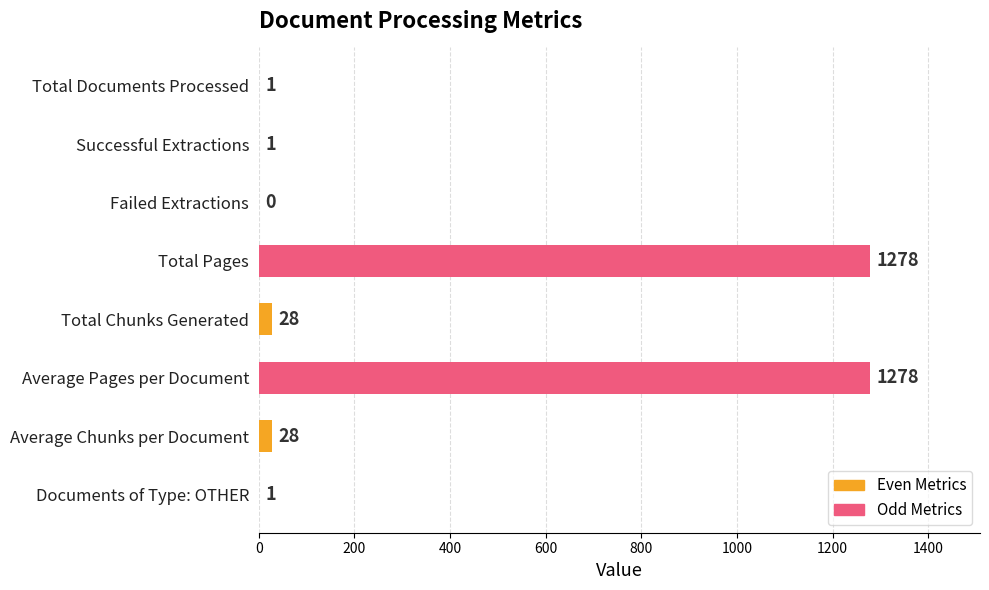

The value at Failed Extractions is 0. True or false?

True